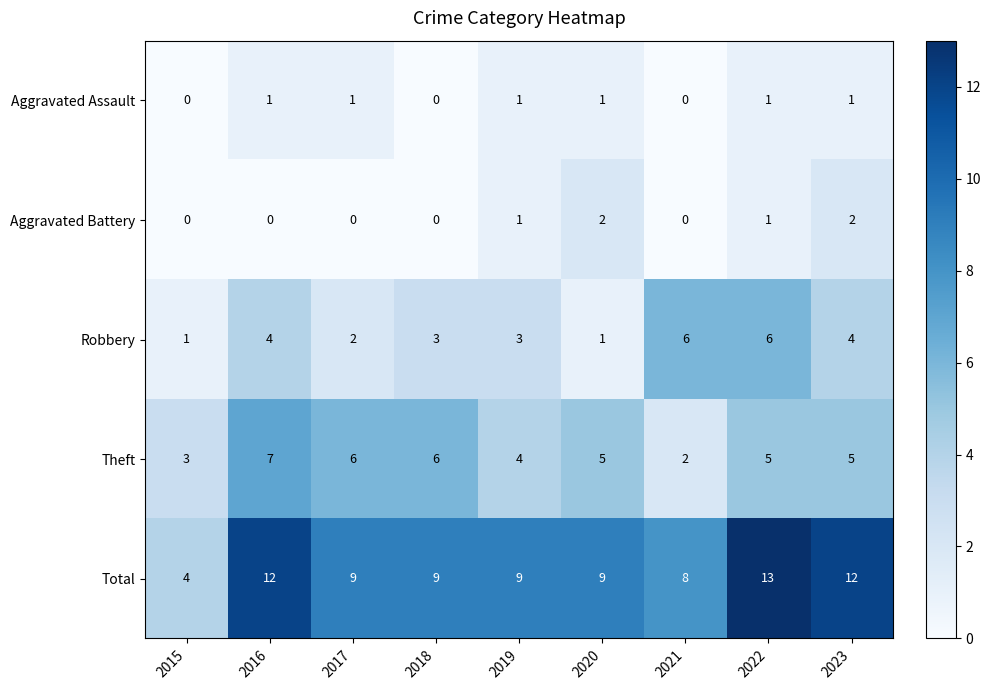

The Theft series shows 1 at 2019. True or false?

False